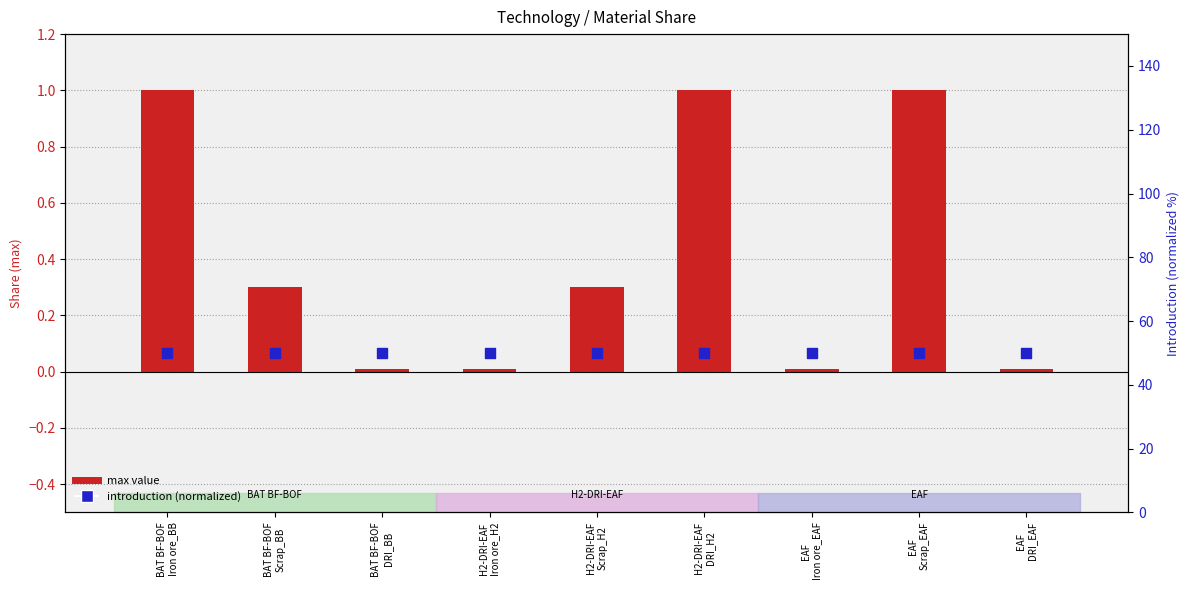

Which series contains the lowest Y value?

max